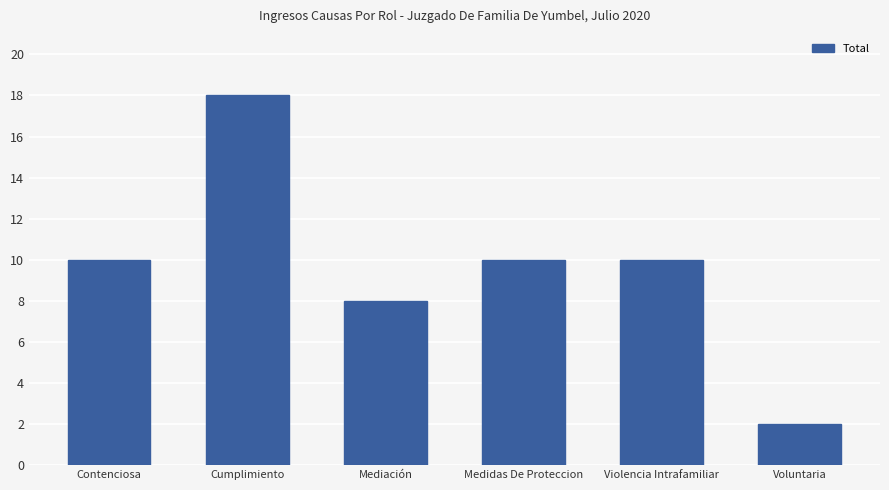

What is the difference between the maximum and second lowest values?

10